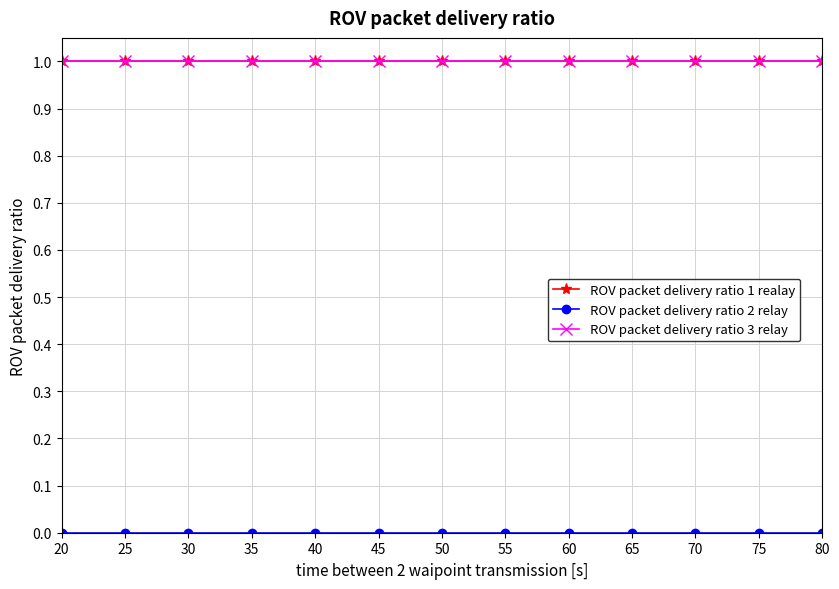

The value of ROV packet delivery ratio 1 realay at 45 is 1. True or false?

True